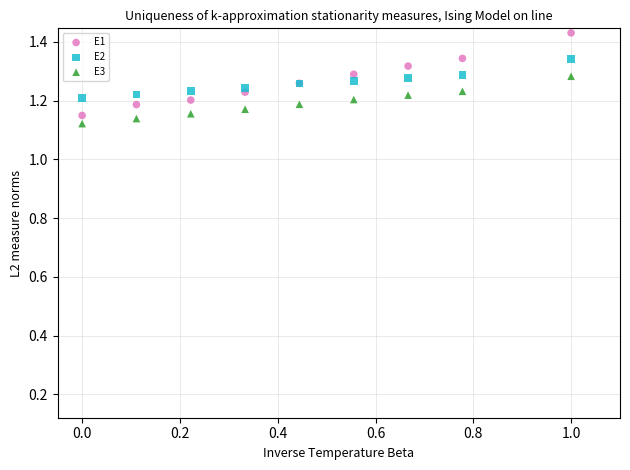

Which series contains the lowest Y value?

E3